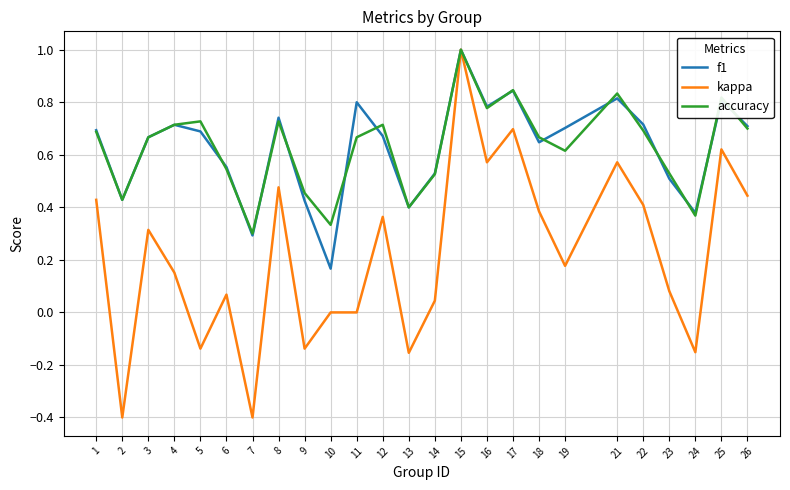

Is the value of accuracy at 18 greater than the value of f1 at 4?

No